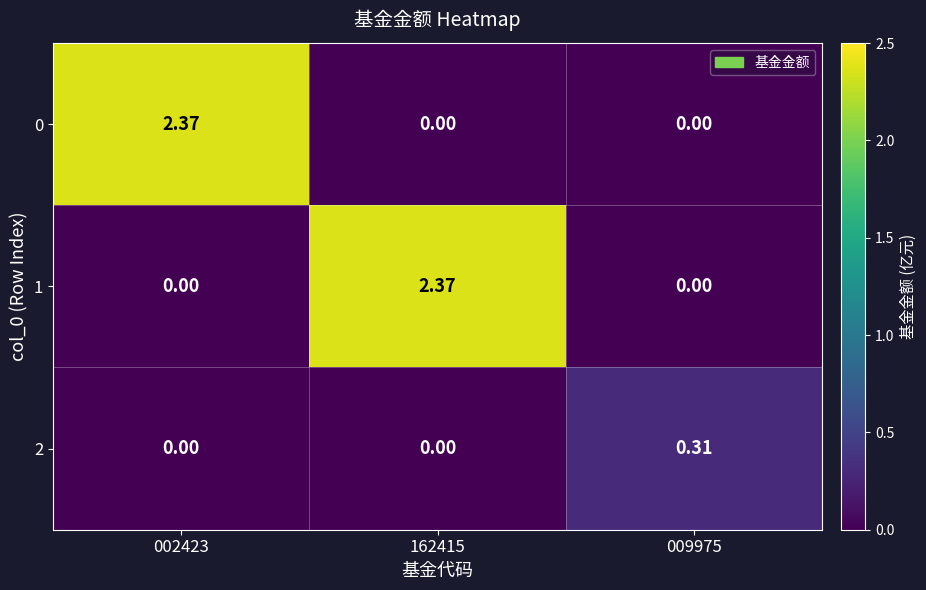

Is the value of 2 at 009975 greater than the value of 0 at 162415?

Yes